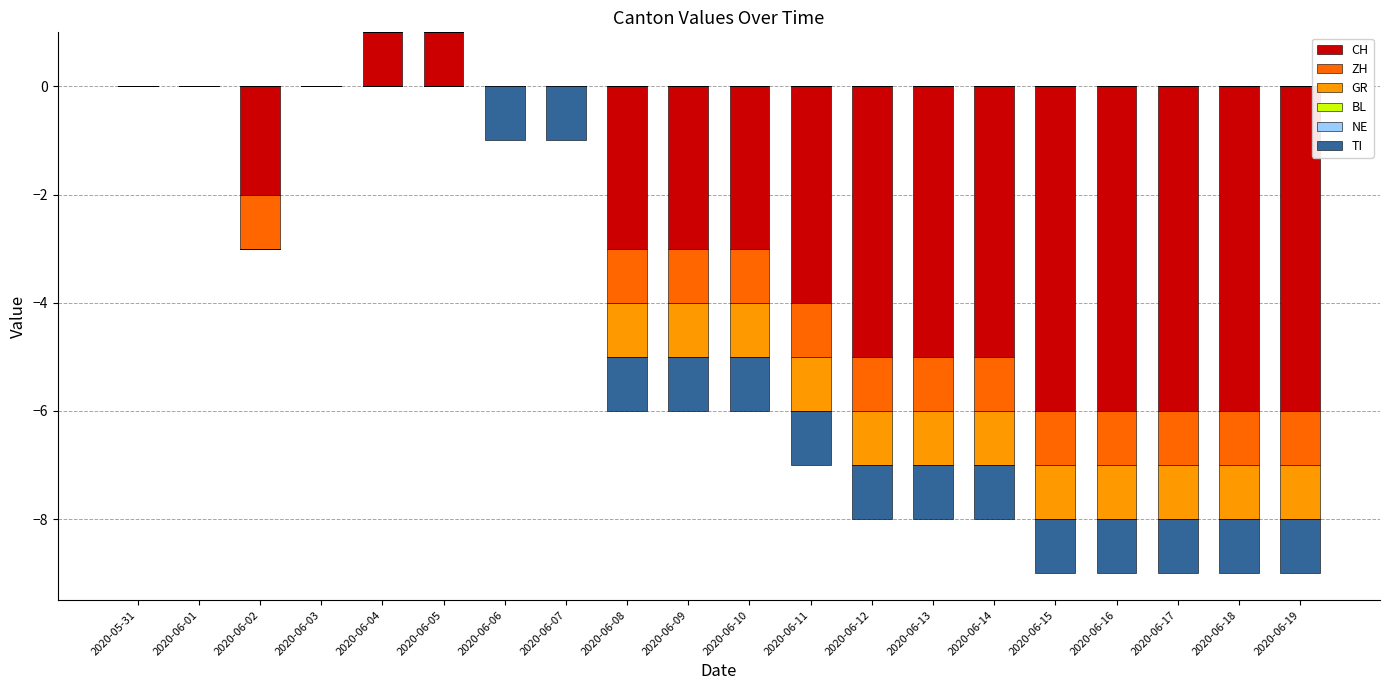

Which series has the largest range (max minus min)?

CH